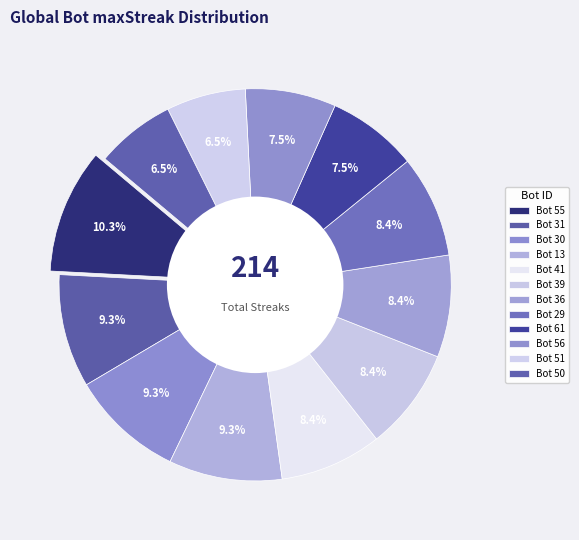

Is the sum of 13 and 39 greater than half?

No